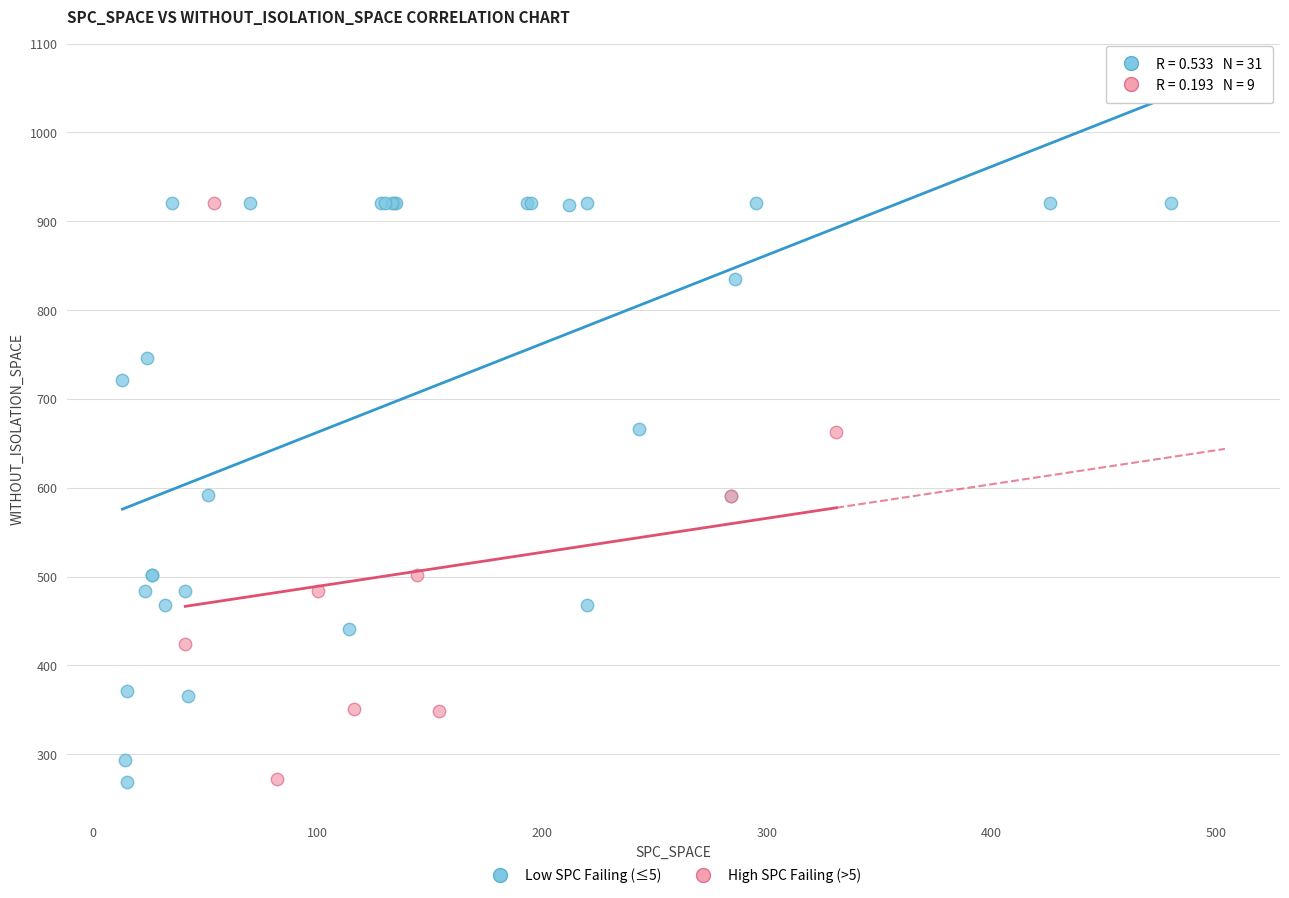

Which series has the widest spread of Y values?

Low SPC Failing (≤5)